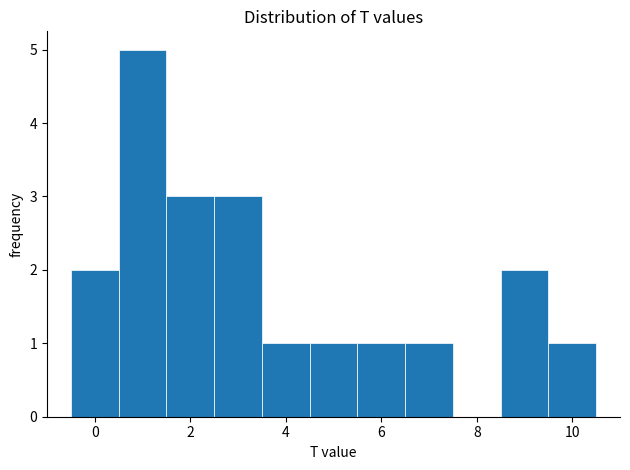

Reading left to right, list every bar in this chart as the range it spans on the x-axis followed by its height. Neither the bar edges nor the heights are printed on the chart, so give them approximately, as read against the axes.

-0.5 to 0.5: 2
0.5 to 1.5: 5
1.5 to 2.5: 3
2.5 to 3.5: 3
3.5 to 4.5: 1
4.5 to 5.5: 1
5.5 to 6.5: 1
6.5 to 7.5: 1
7.5 to 8.5: 0
8.5 to 9.5: 2
9.5 to 10.5: 1